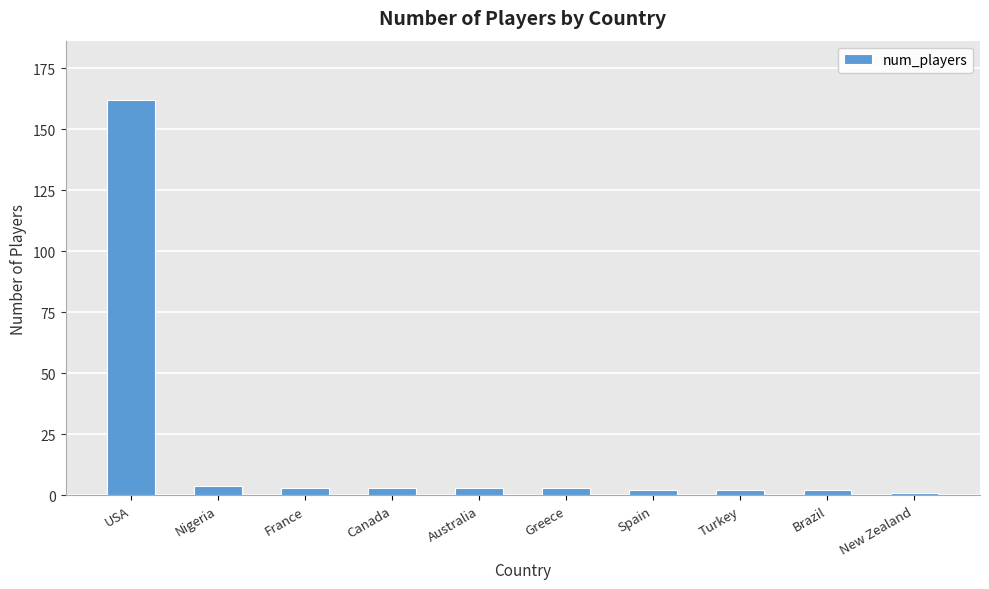

What position from the left is Turkey?

8